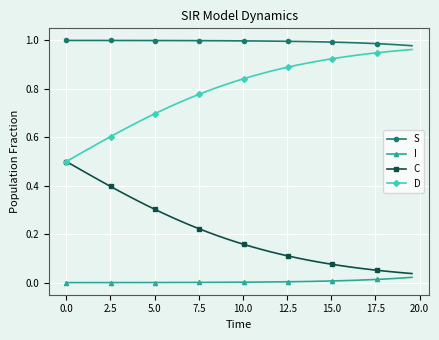

At how many categories does at least one series exceed 0?

40